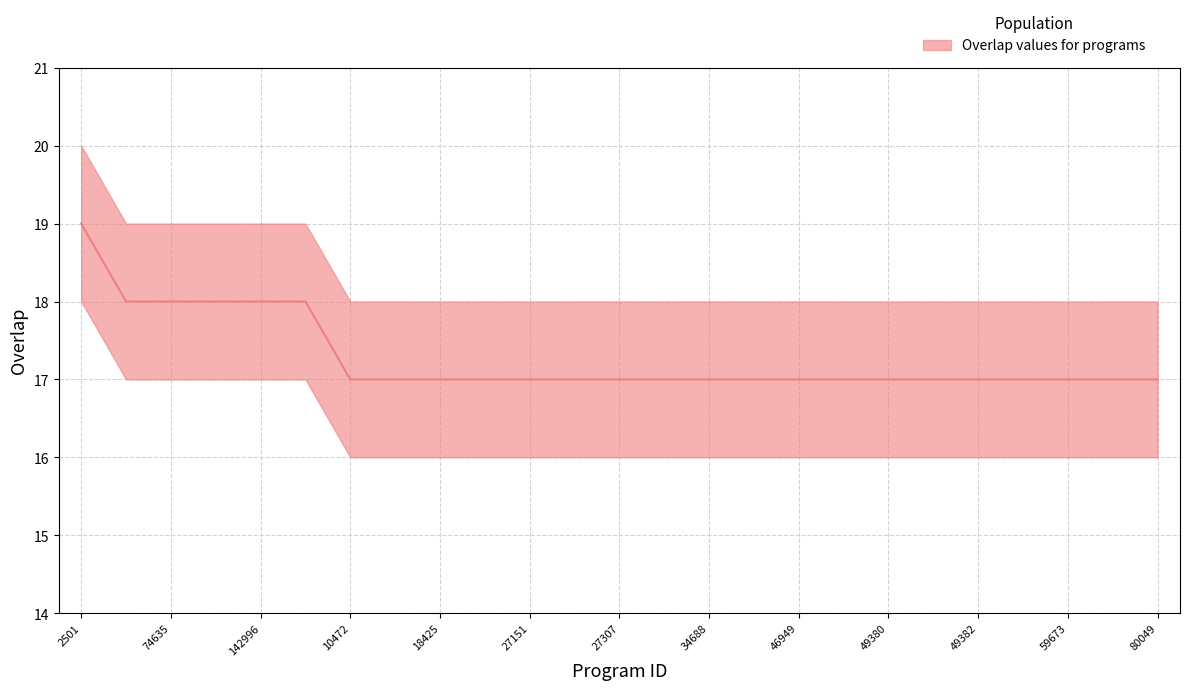

What position from the left is 18280?

8